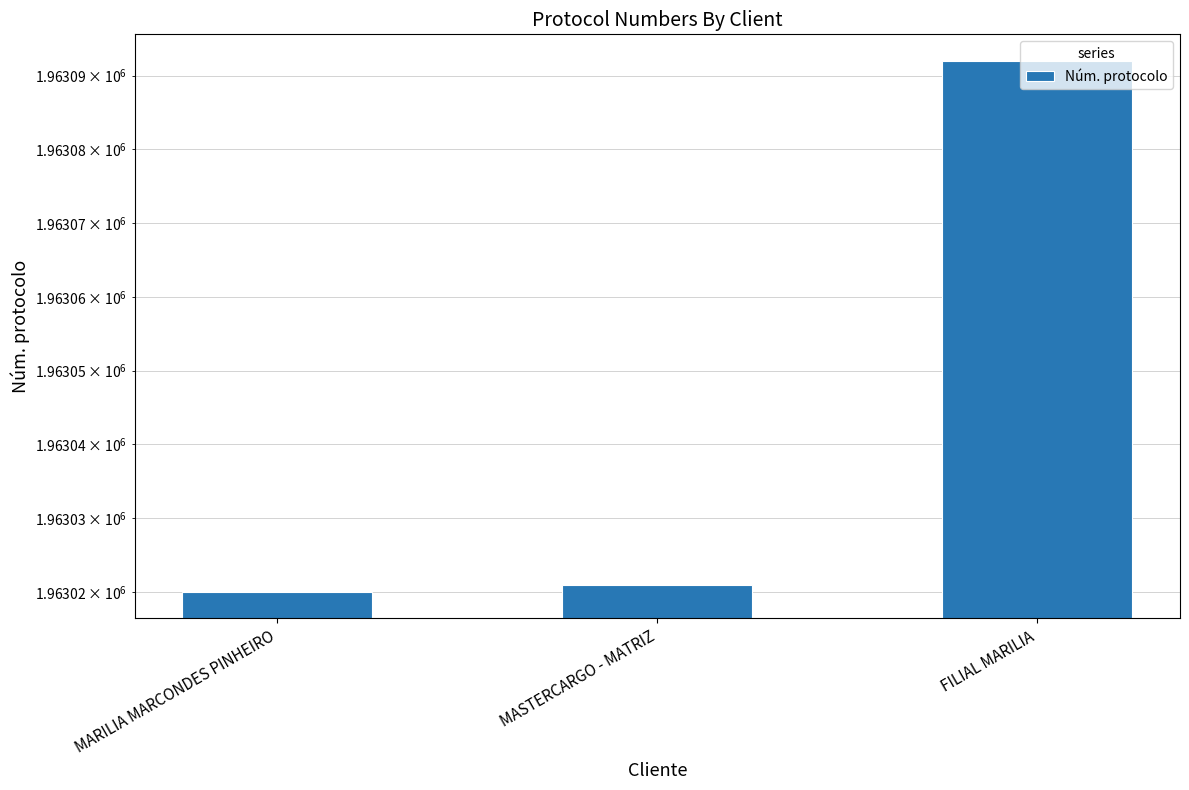

How many values are below 1963021?

1